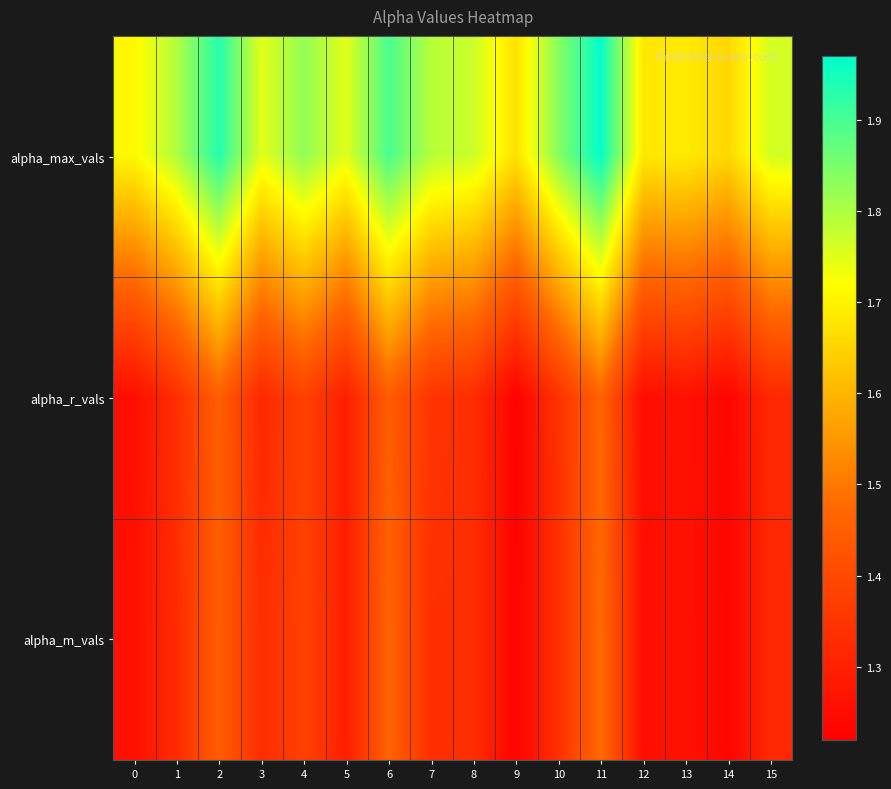

Reading right to left, list all the values displayed in this chart.

alpha_max_vals: 15=1.8	14=1.7	13=1.7	12=1.7	11=2.0	10=1.8	9=1.7	8=1.8	7=1.8	6=1.9	5=1.7	4=1.8	3=1.7	2=1.9	1=1.8	0=1.7
alpha_r_vals: 15=1.3	14=1.2	13=1.3	12=1.3	11=1.5	10=1.3	9=1.2	8=1.3	7=1.3	6=1.4	5=1.3	4=1.4	3=1.3	2=1.5	1=1.3	0=1.3
alpha_m_vals: 15=1.3	14=1.2	13=1.3	12=1.3	11=1.5	10=1.3	9=1.2	8=1.3	7=1.3	6=1.5	5=1.3	4=1.4	3=1.3	2=1.4	1=1.3	0=1.3